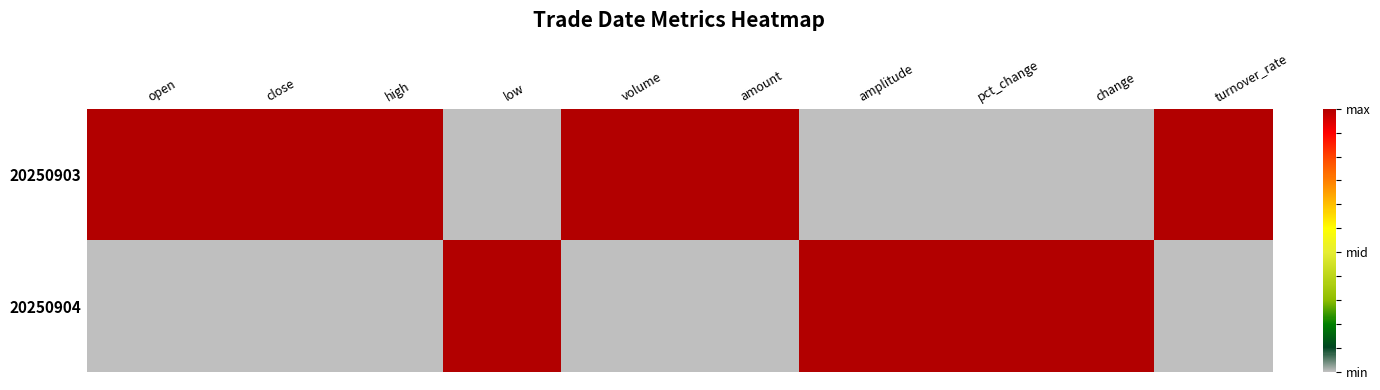

Which label corresponds to the largest value in the chart?

open